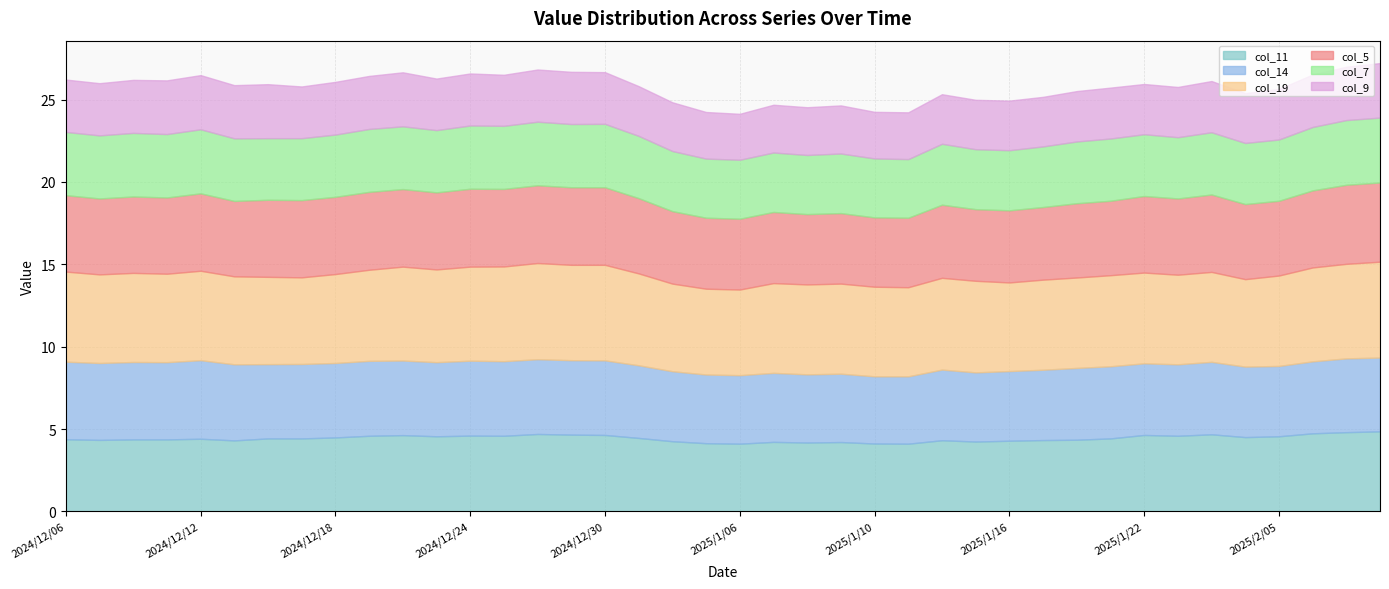

Which series has the largest total across all categories?

col_19